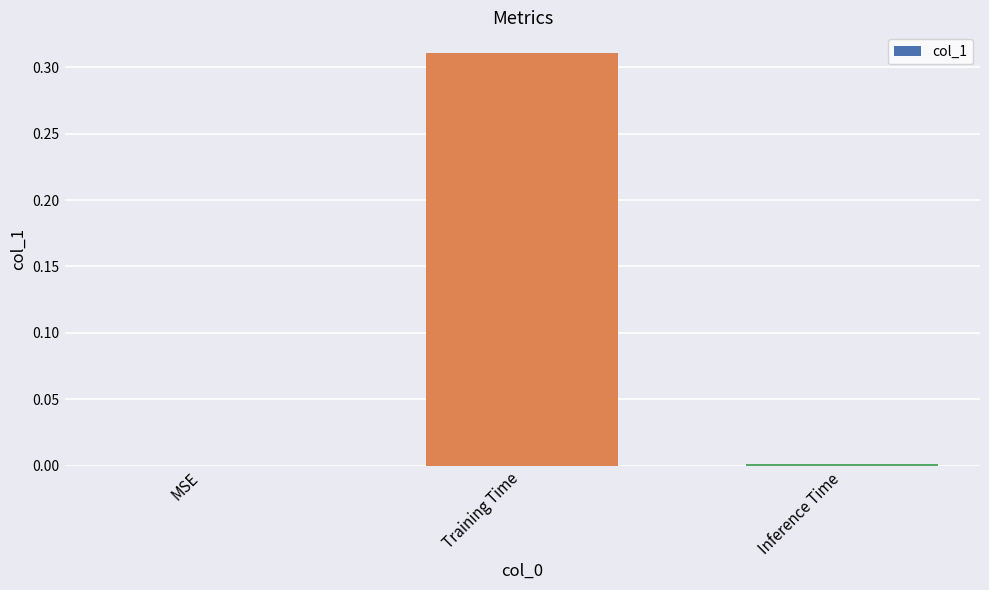

At which category does the chart reach its peak across all series?

Training Time